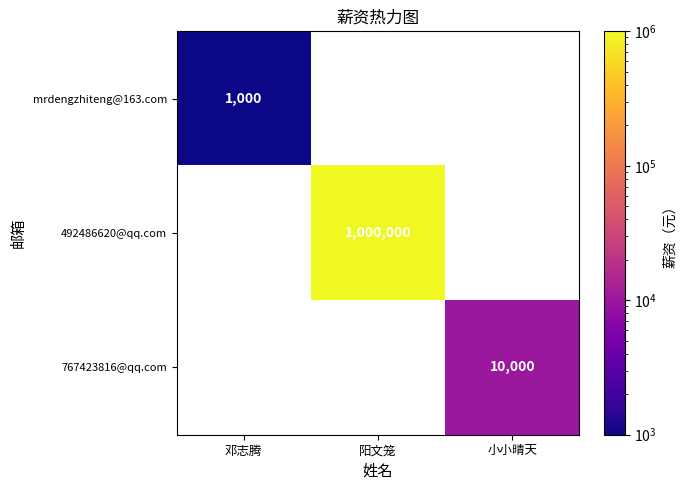

Count the number of data series in this chart.

3